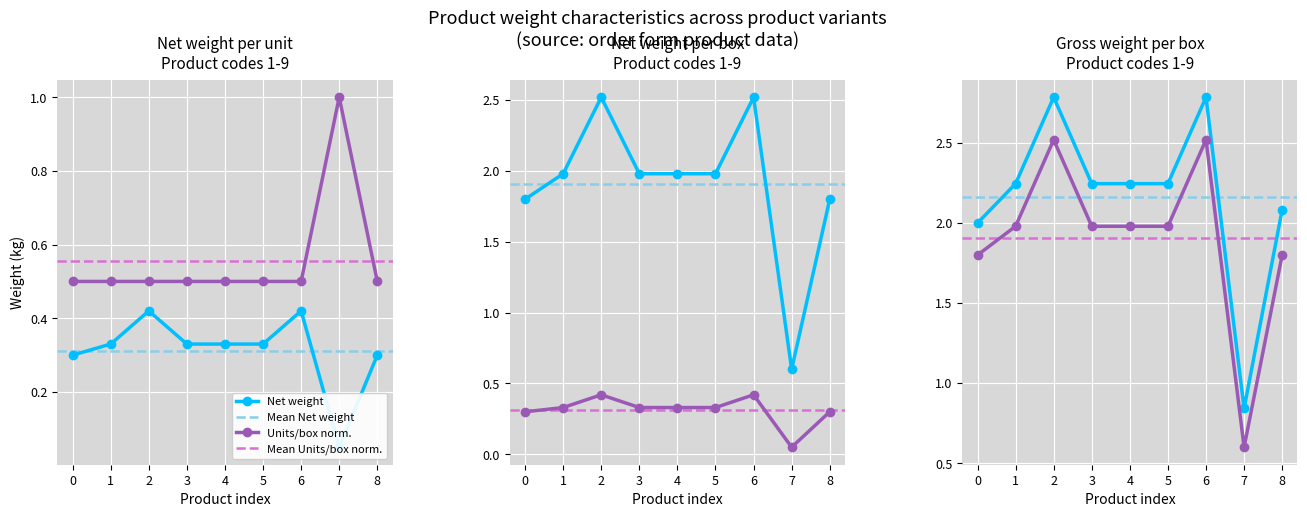

The value of Units/box norm. at 3 is 0.2. True or false?

False